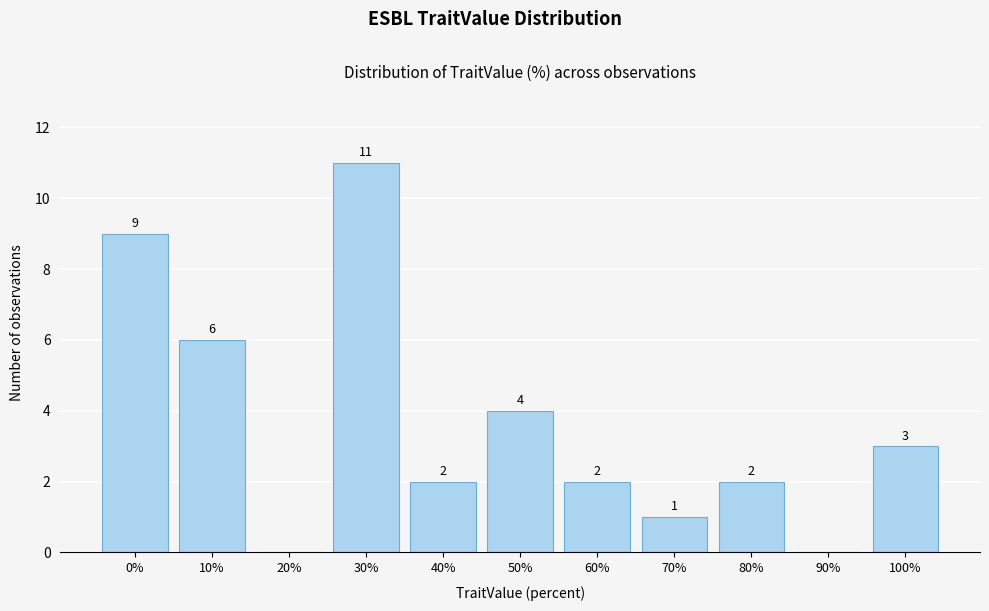

Reading left to right, list all the values displayed in this chart.

0%=9	10%=6	20%=0	30%=11	40%=2	50%=4	60%=2	70%=1	80%=2	90%=0	100%=3